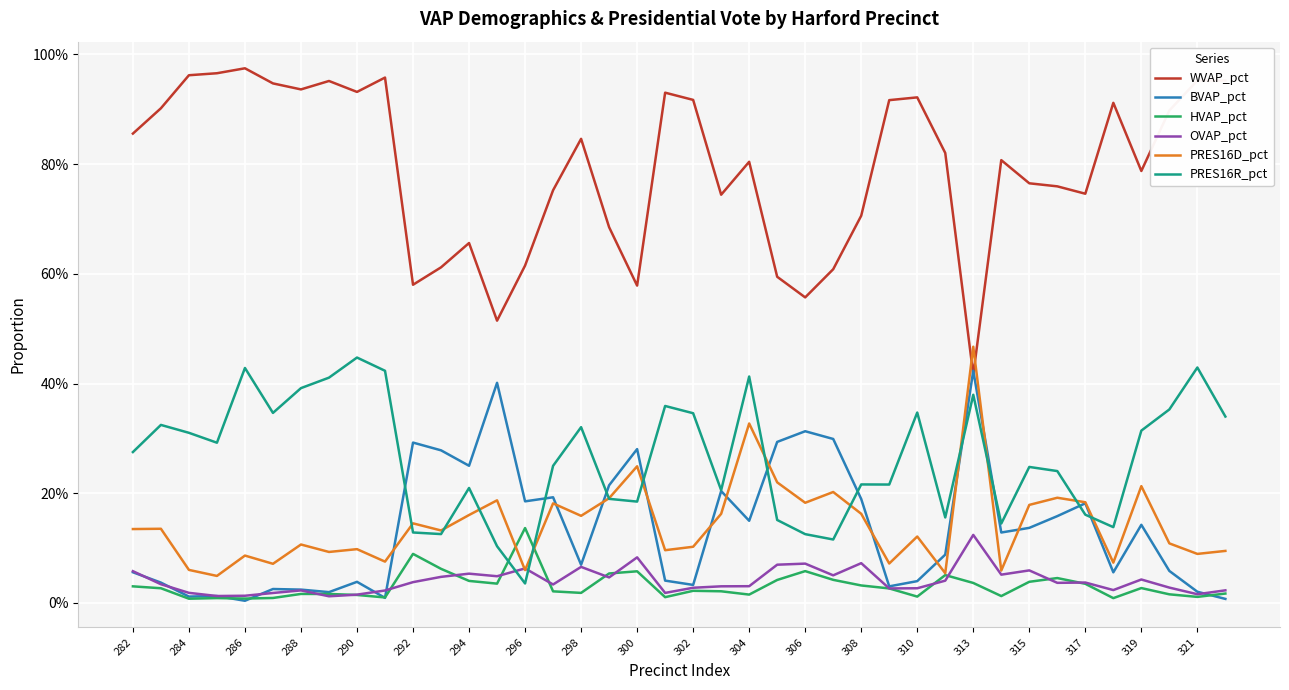

At how many categories does at least one series exceed 0?

40